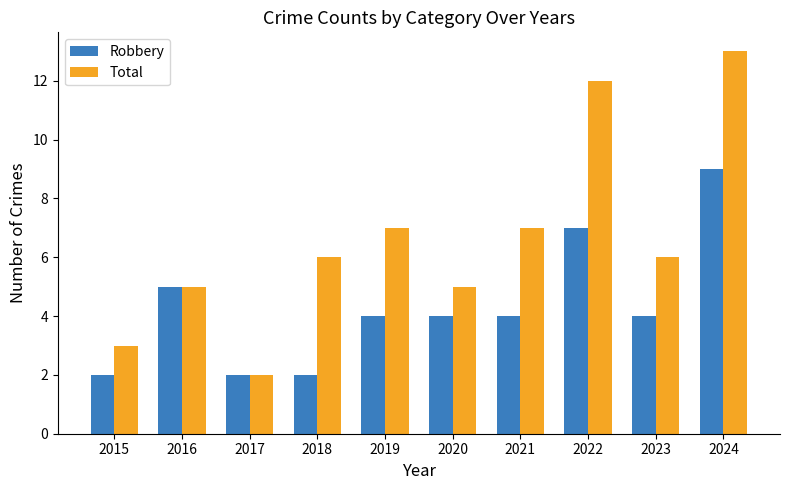

Which series has the largest total across all categories?

Total